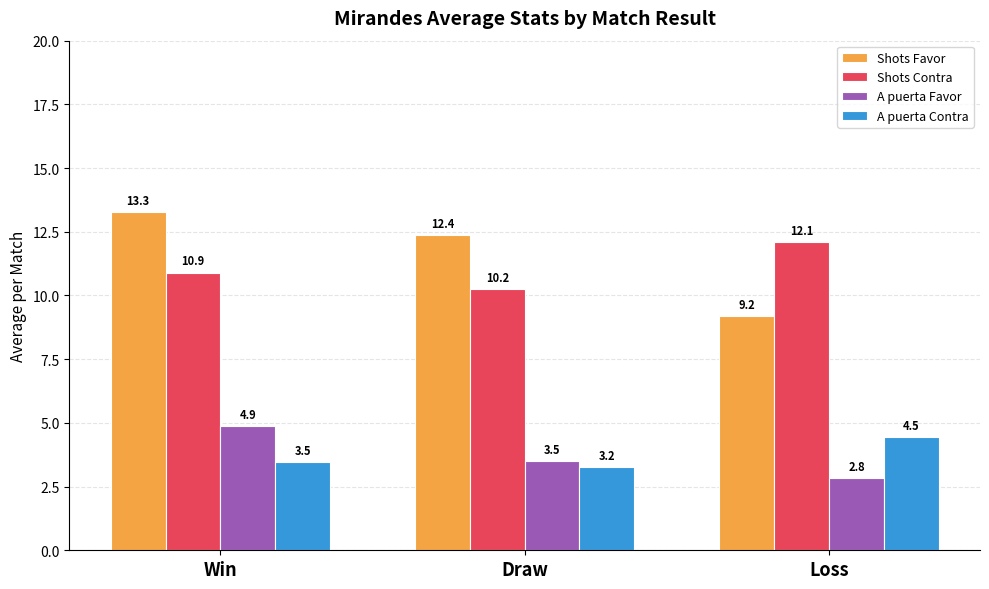

How many groups of bars are there?

3